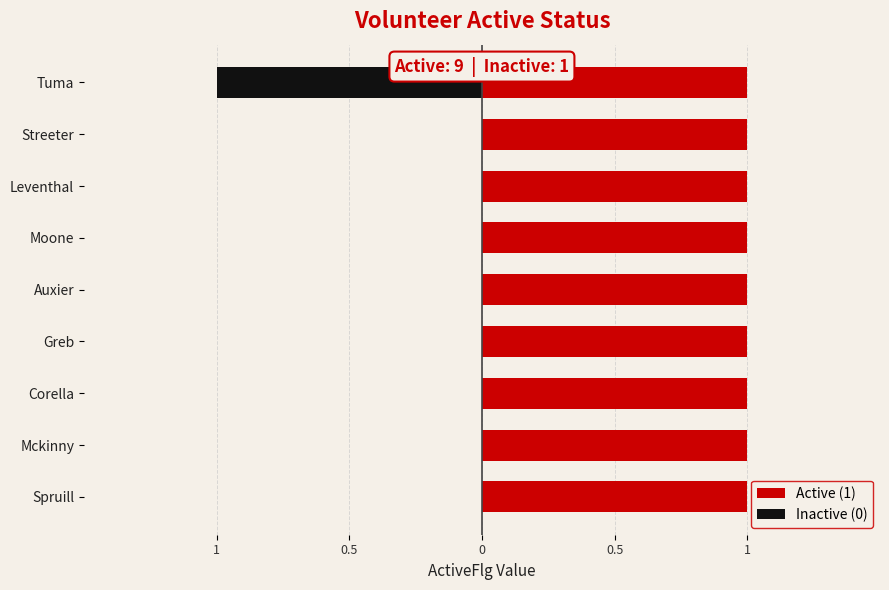

Is the value of Inactive (0) at 5 greater than the value of Active (1) at 0?

No